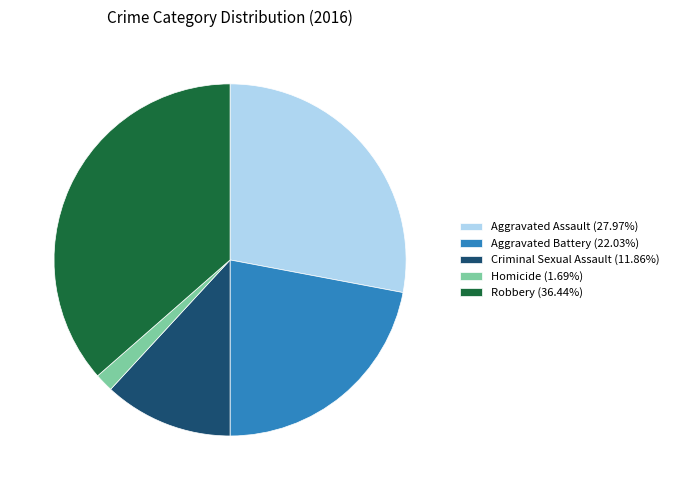

Rank the categories by value from highest to lowest.

Robbery, Aggravated Assault, Aggravated Battery, Criminal Sexual Assault, Homicide